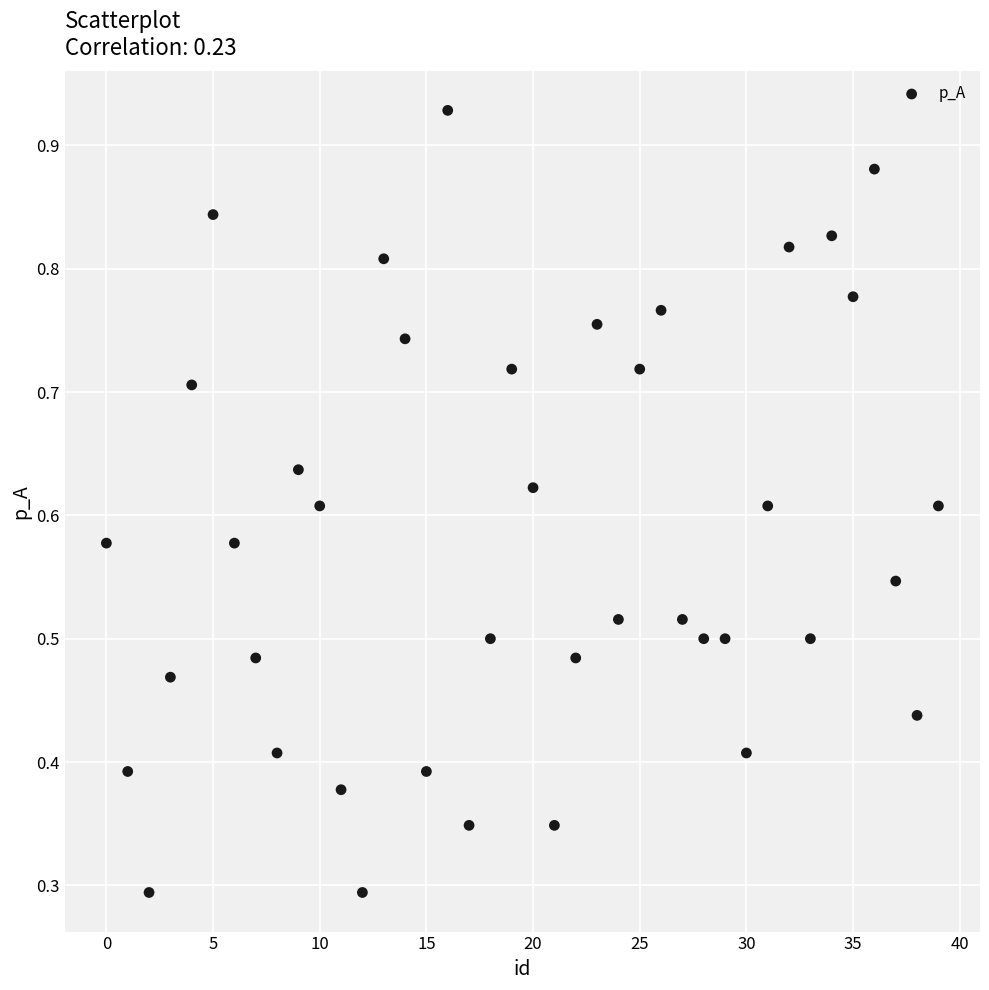

How many points are shown in the scatter plot?

40